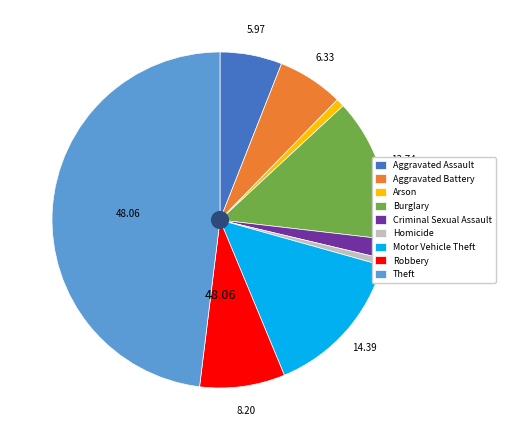

Do Aggravated Assault and Burglary together represent more than half of the pie?

No